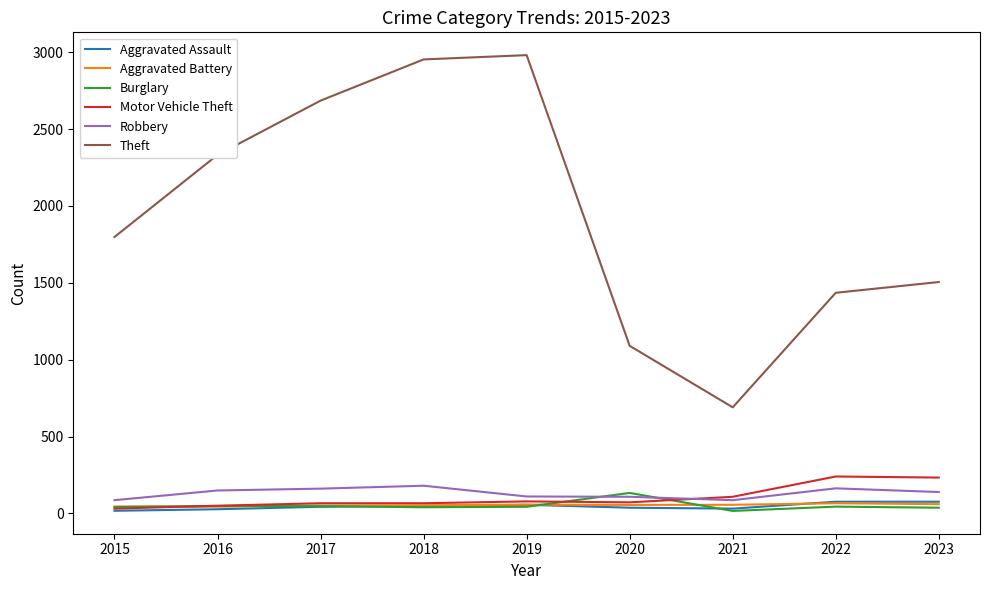

How many values in the Motor Vehicle Theft series are below 72?

4